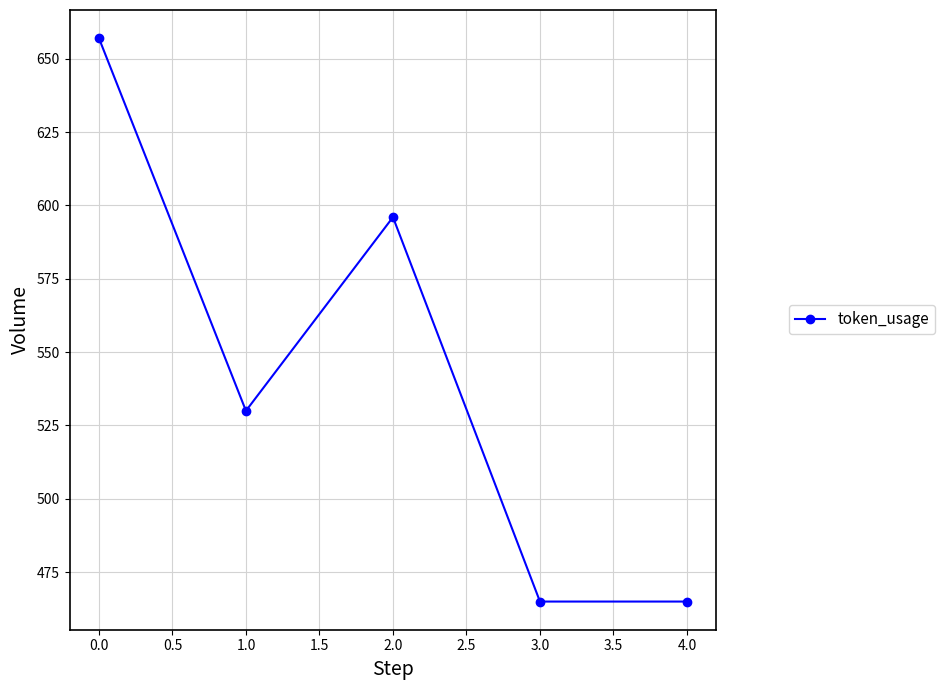

Between 3.0 and 1.0, which is larger?

1.0